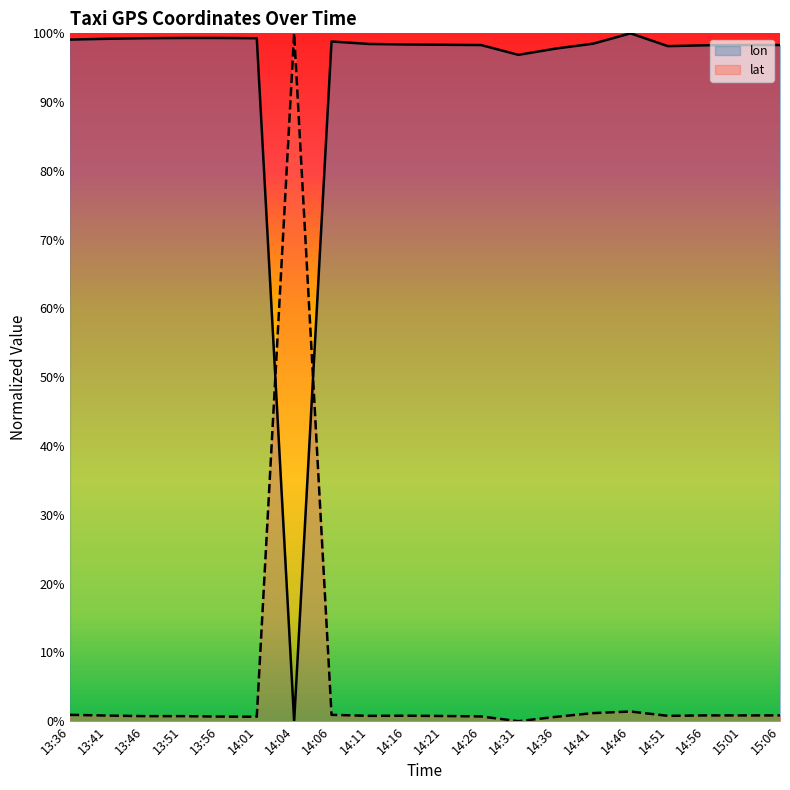

What is the difference between the maximum and minimum values in the lon series?

1.0